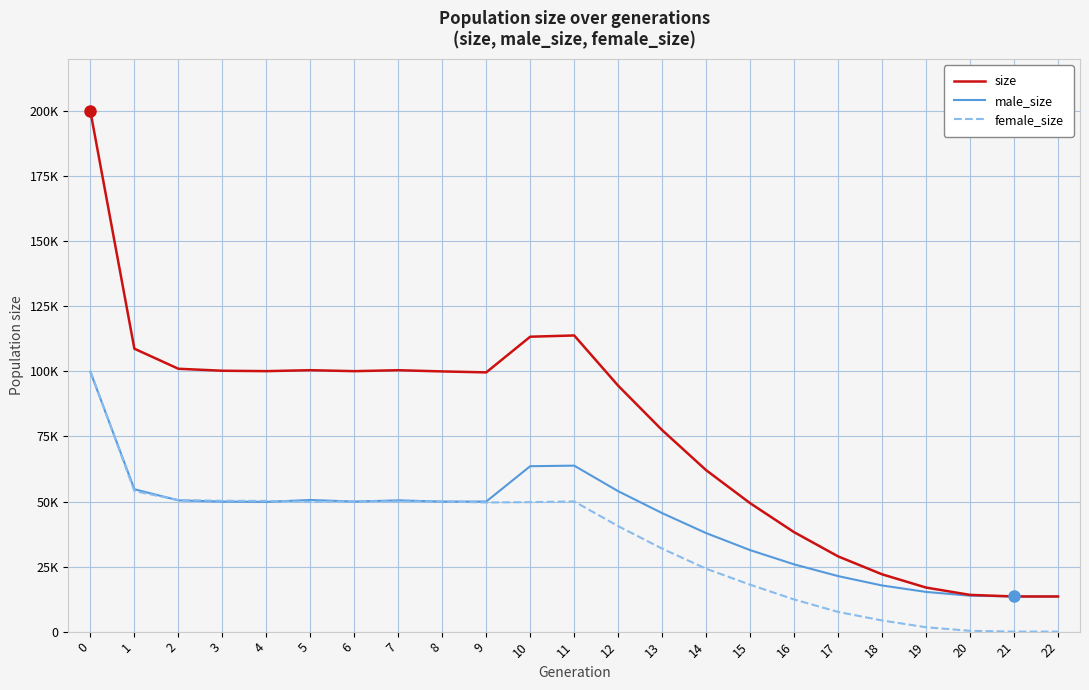

Where is the first local minimum for female_size?

5